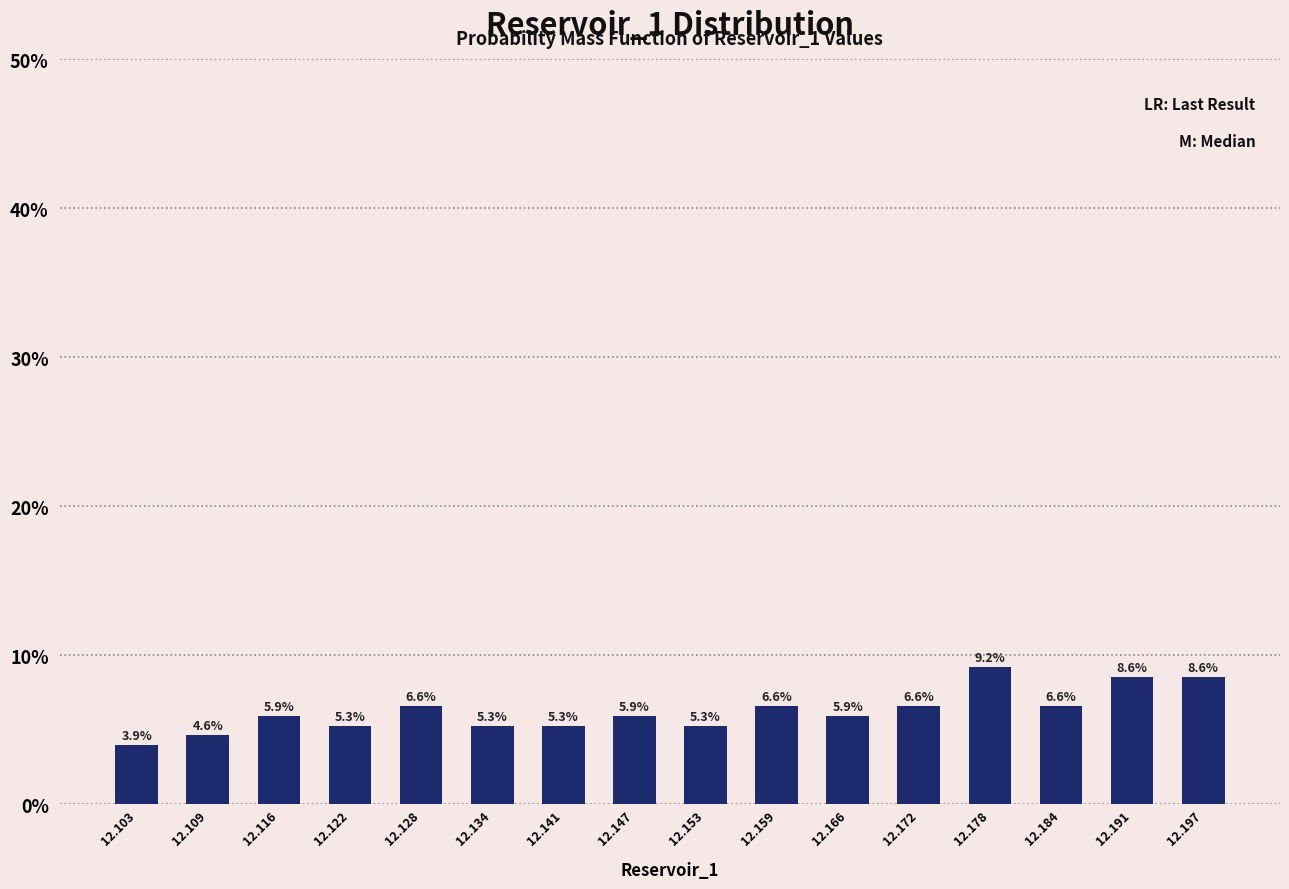

Does the chart contain any negative values?

No